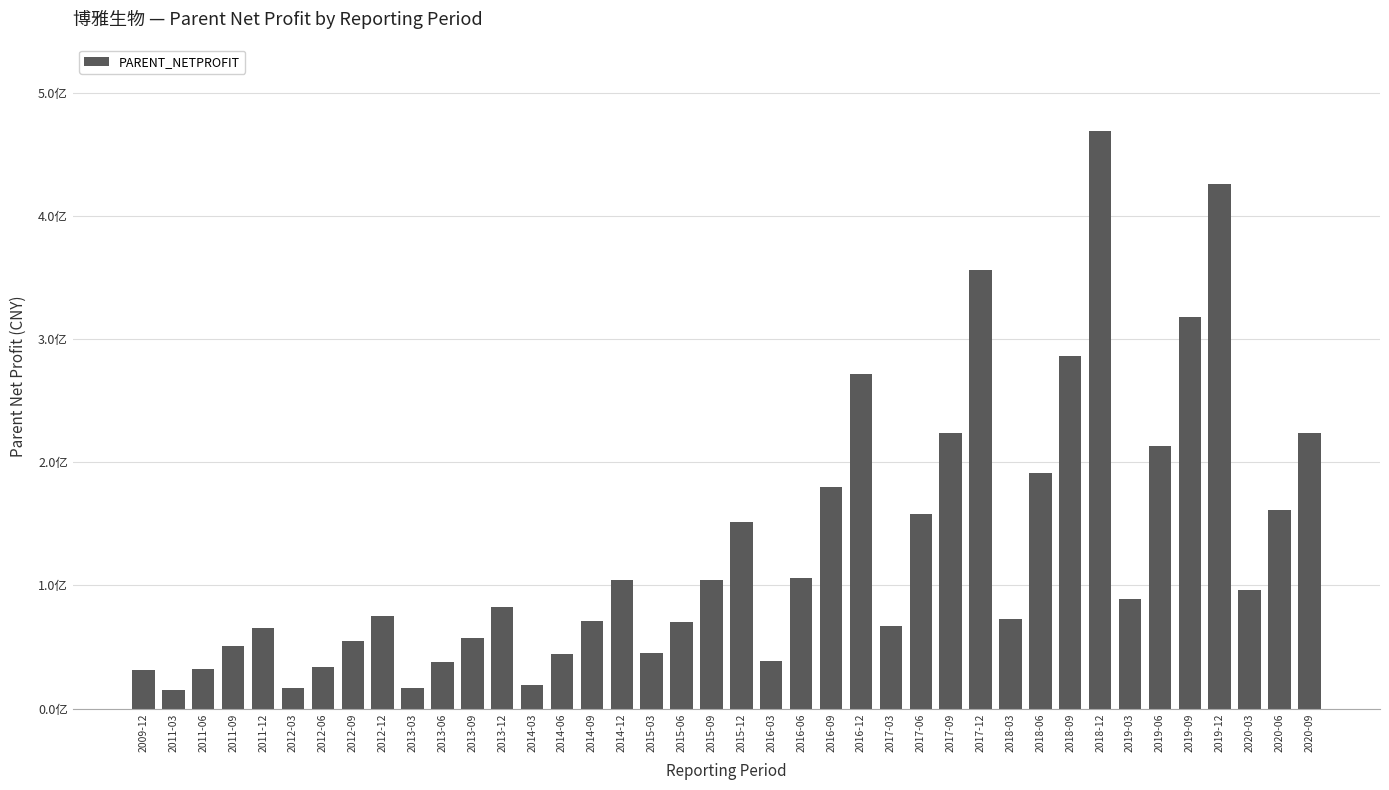

Are the bars horizontal?

No